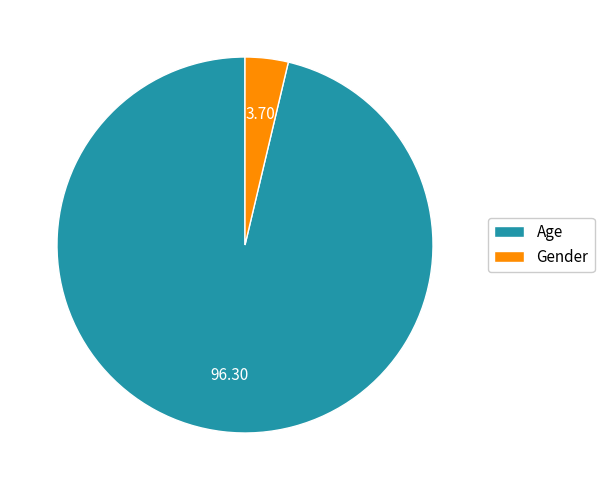

Do Age and Gender together represent more than half of the pie?

Yes